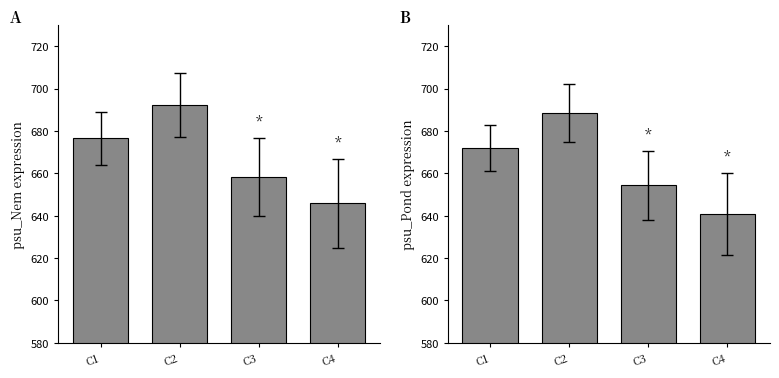

What is the maximum value shown in the chart?

692.3